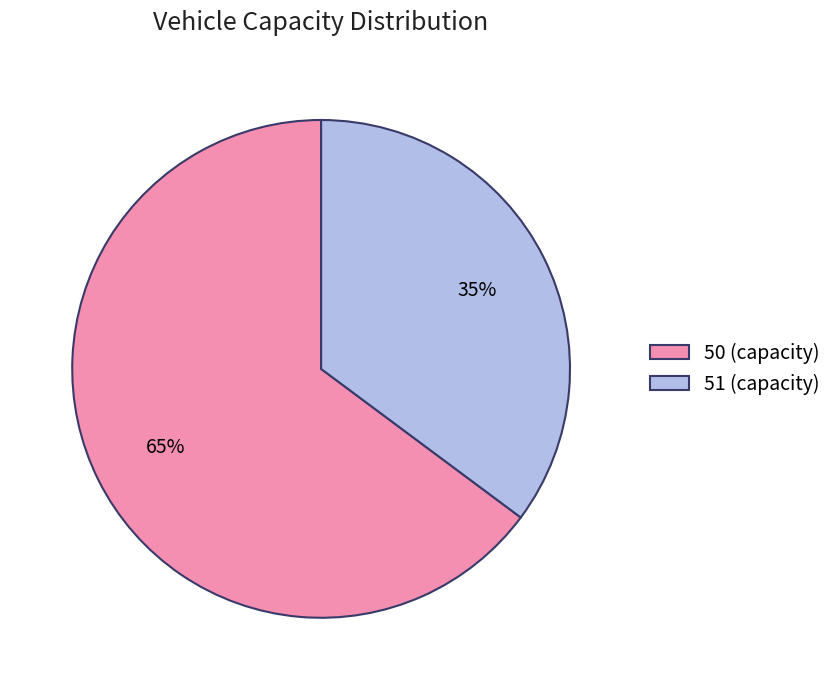

Which has a higher value, 51 or 50?

50